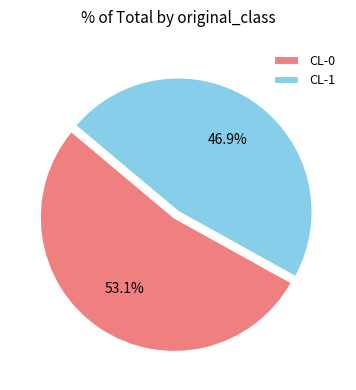

Is the sum of CL-1 and CL-0 greater than half?

Yes